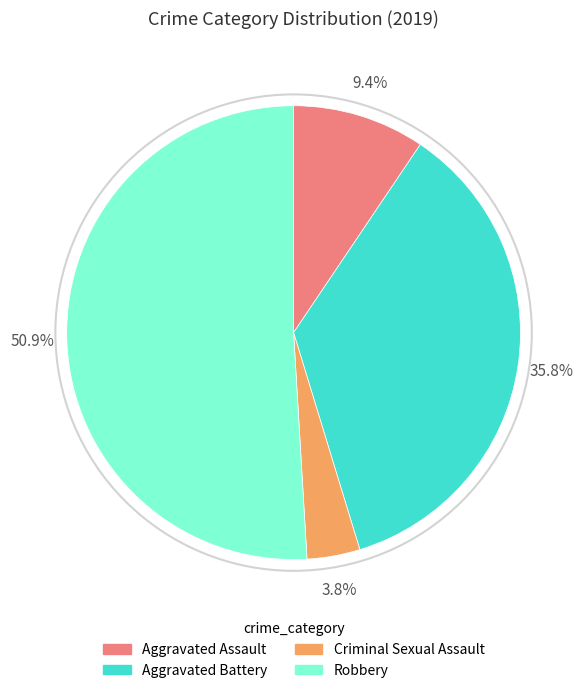

To the nearest percent, what is the average slice percentage?

25%